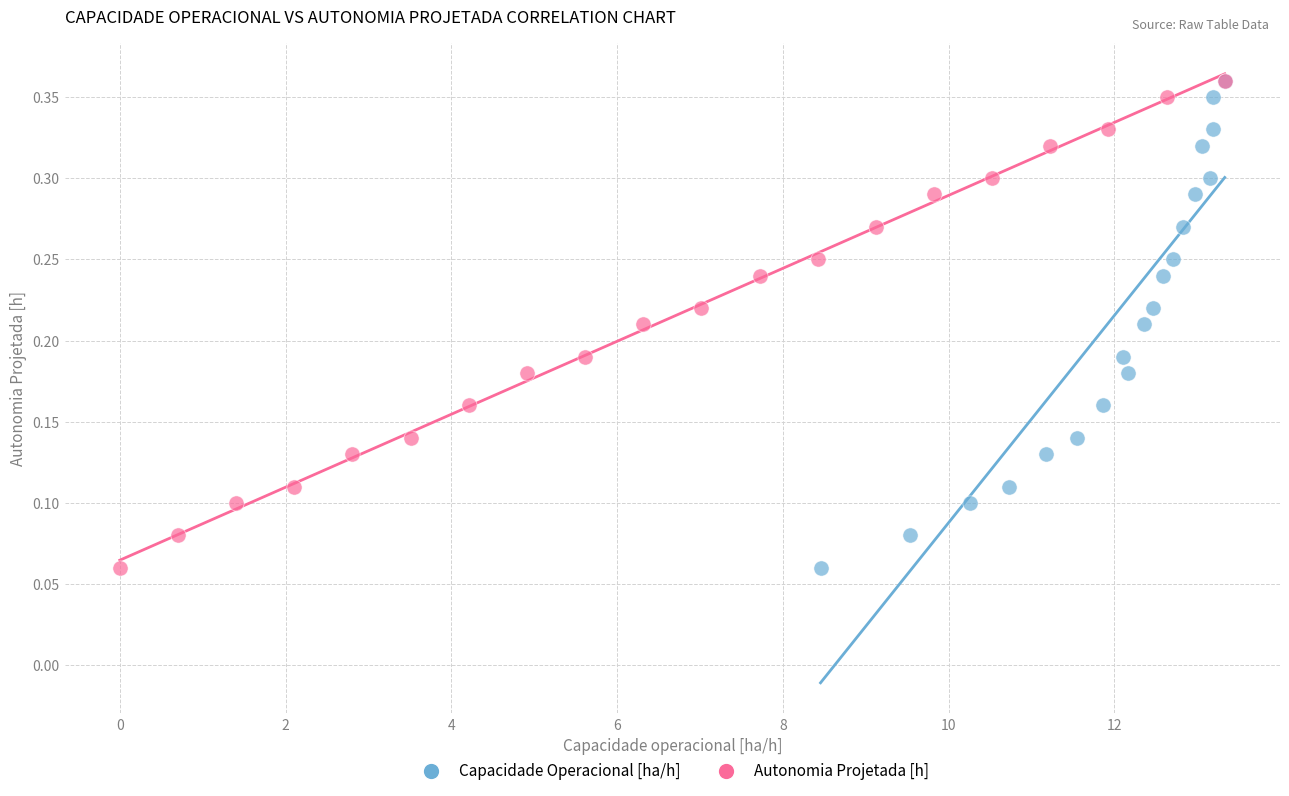

What are all the series names shown in the legend?

Capacidade Operacional [ha/h], Autonomia Projetada [h]